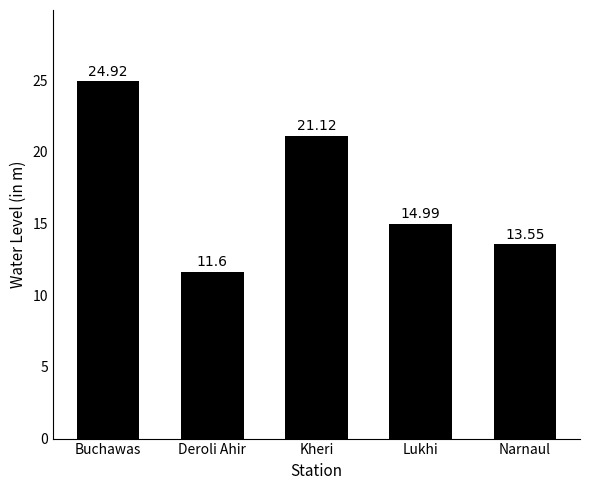

True or false: the data shows 41.8 at Buchawas.

False